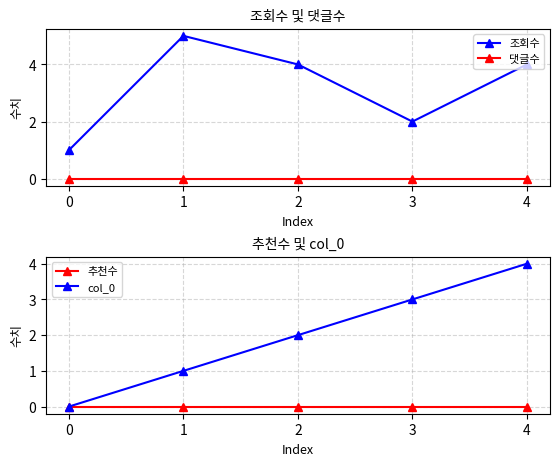

True or false: 댓글수 has a value of 0 at 2.

True